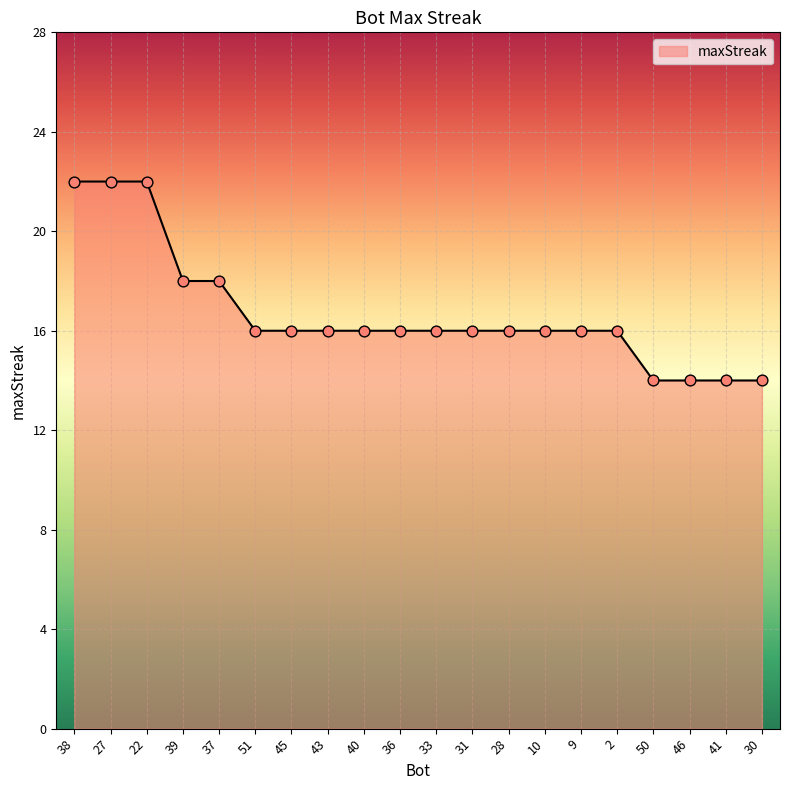

Approximately how many times larger is the value at 50 compared to 30?

1.0